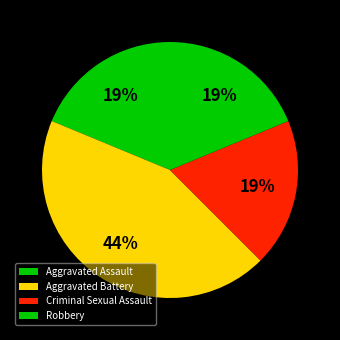

How many slices are in this pie chart?

4